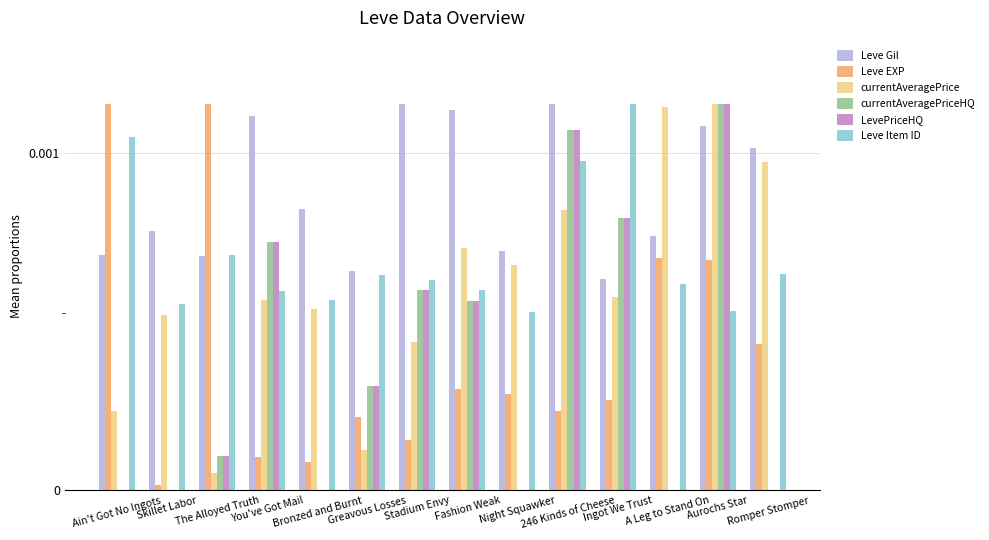

How many bars are there in each group?

6